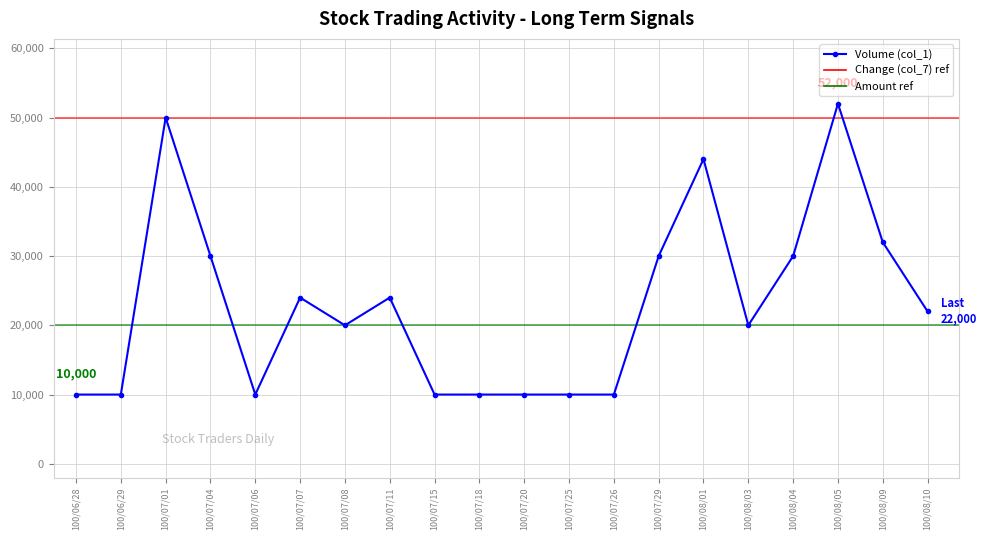

Reading left to right, list all the values displayed in this chart.

10000	10000	50000	30000	10000	24000	20000	24000	10000	10000	10000	10000	10000	30000	44000	20000	30000	52000	32000	22000